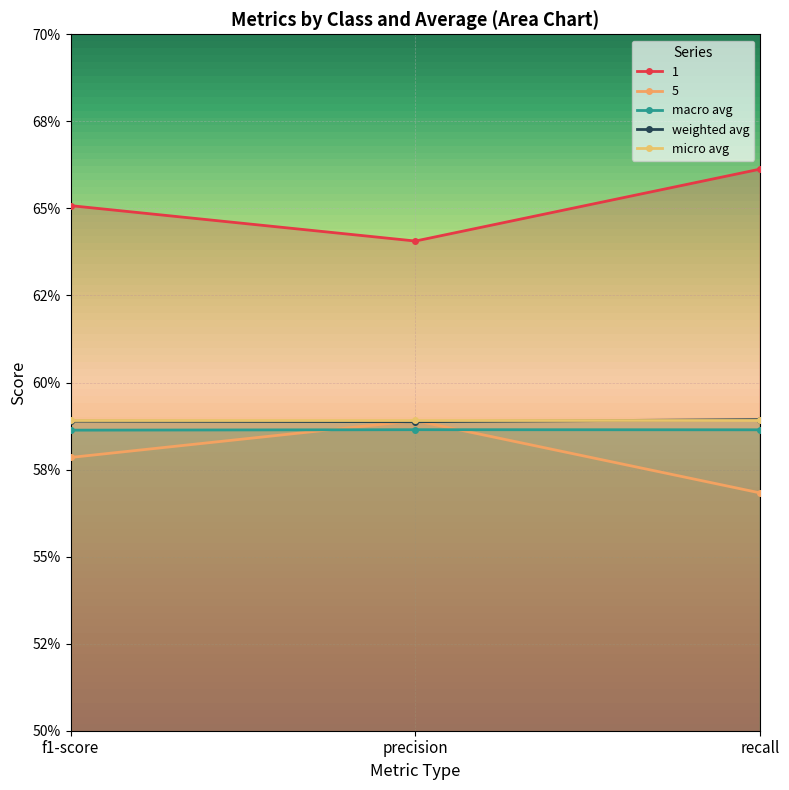

What is the sum of all 5 values?

1.7